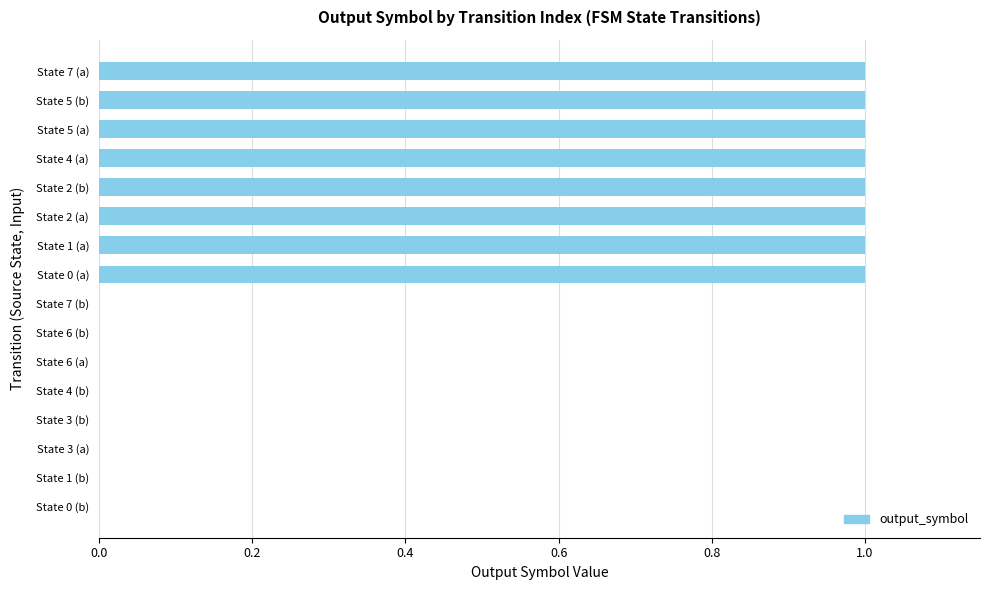

Reading bottom to top, list all the values displayed in this chart.

State 0 (b)=0	State 1 (b)=0	State 3 (a)=0	State 3 (b)=0	State 4 (b)=0	State 6 (a)=0	State 6 (b)=0	State 7 (b)=0	State 0 (a)=1	State 1 (a)=1	State 2 (a)=1	State 2 (b)=1	State 4 (a)=1	State 5 (a)=1	State 5 (b)=1	State 7 (a)=1